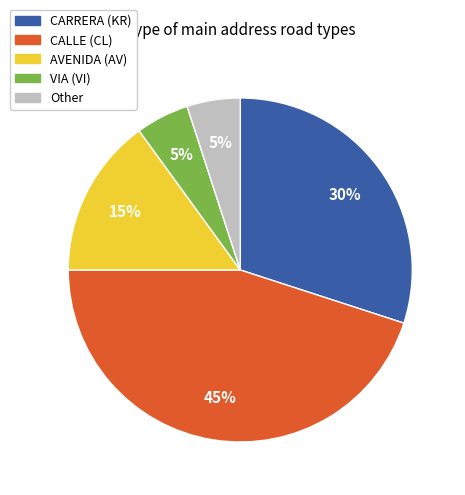

To the nearest percent, what is the difference between the largest and smallest slice percentages?

40%